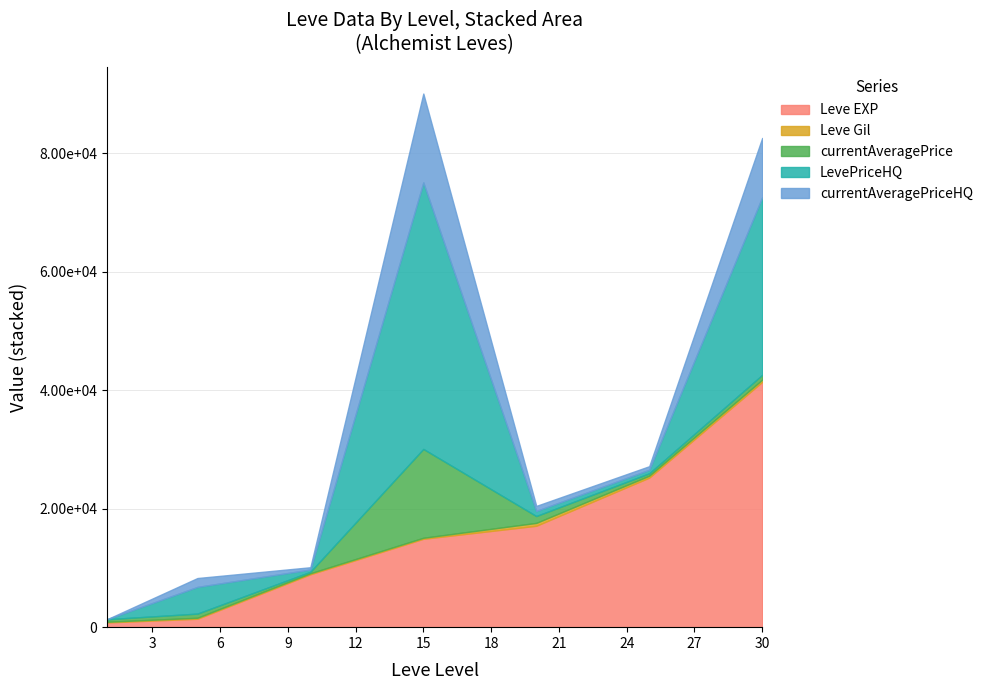

At which label does currentAveragePriceHQ reach its peak?

15